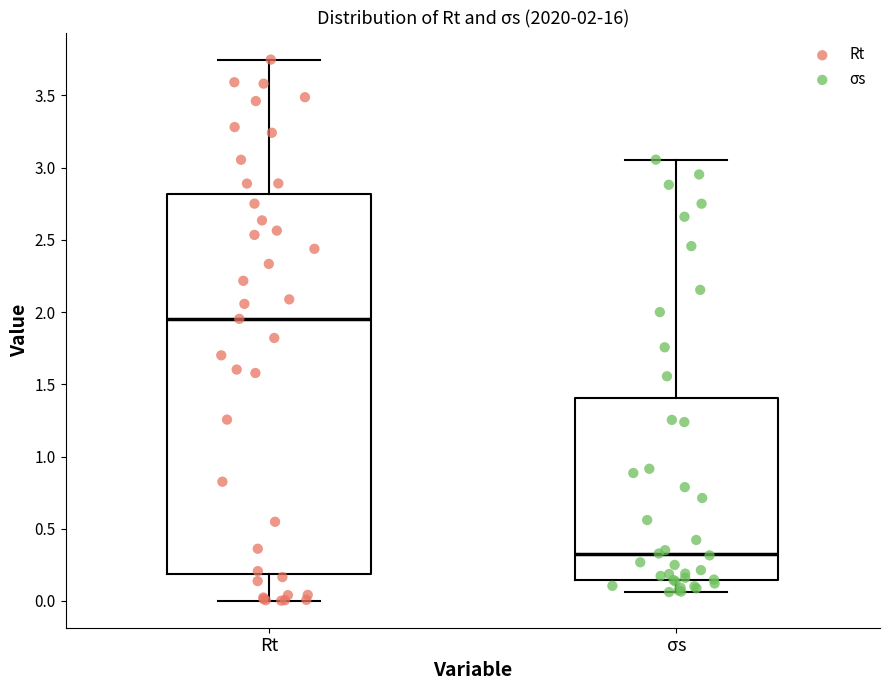

Comparing the boxes themselves (not the whiskers), which one is the tallest?

Rt